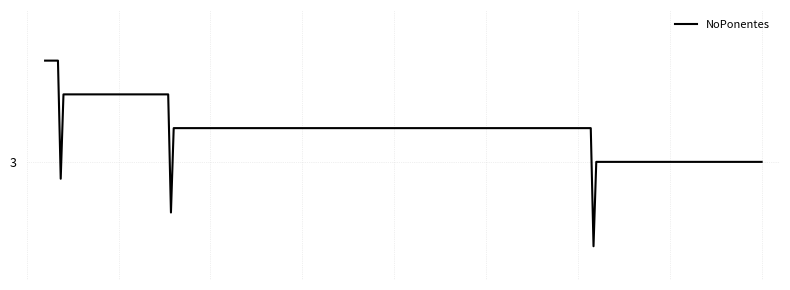

Does the chart have visible grid lines?

Yes